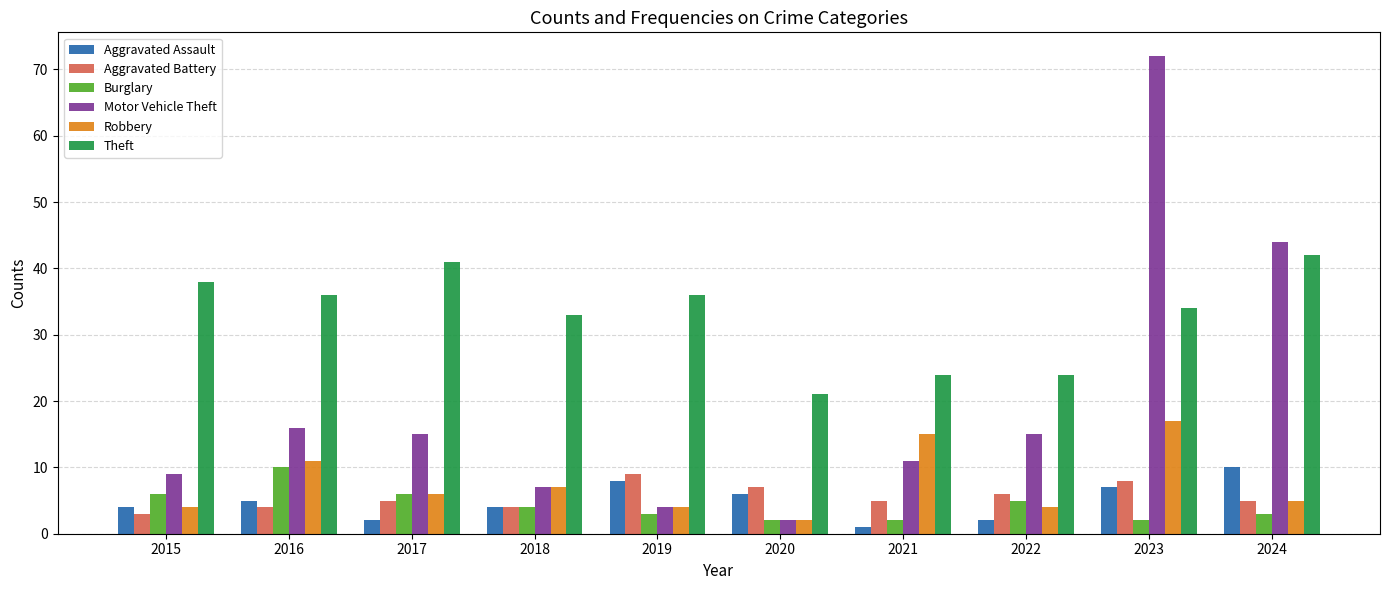

Read the Burglary value at 2024.

3